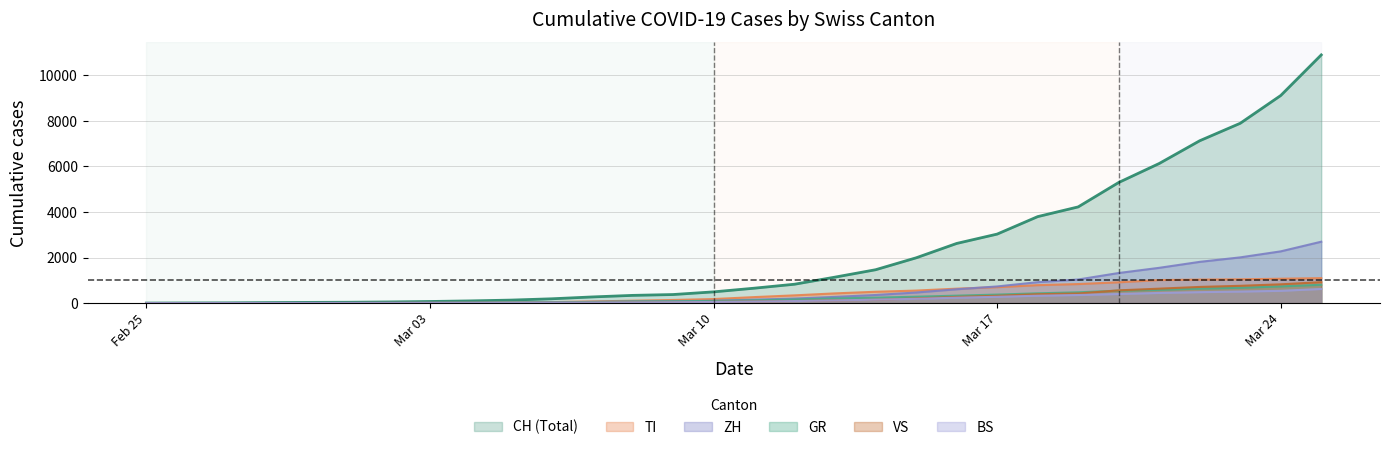

At which label does TI first exceed 261?

2020-03-12